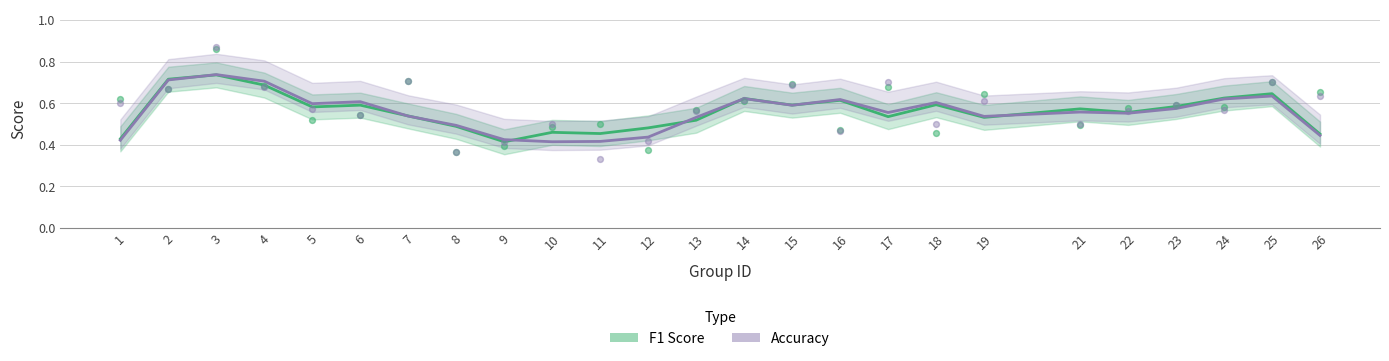

Which series contains the lowest Y value?

accuracy